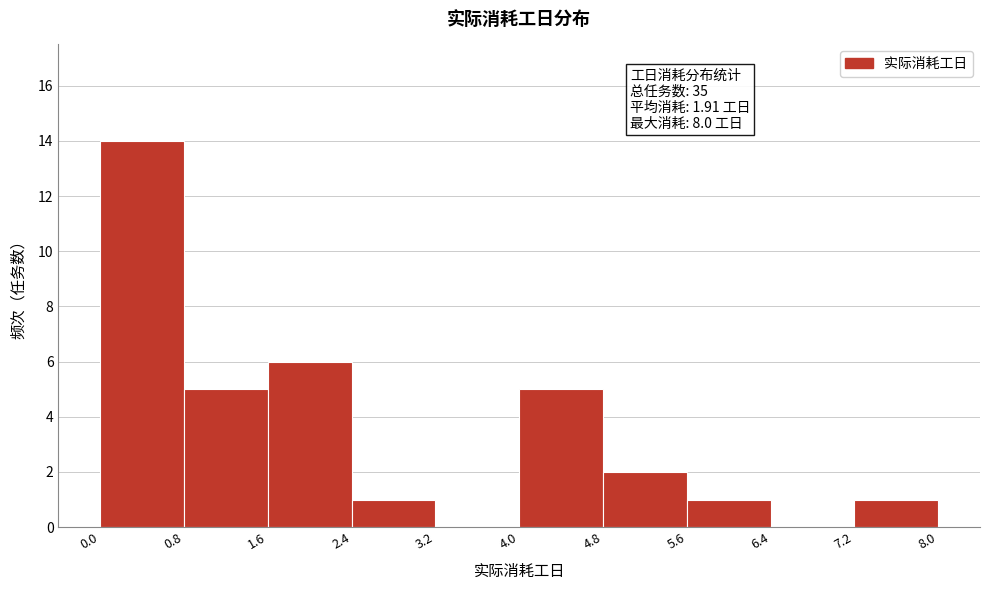

Which range on the x-axis has the tallest bar?

0.0 to 0.8